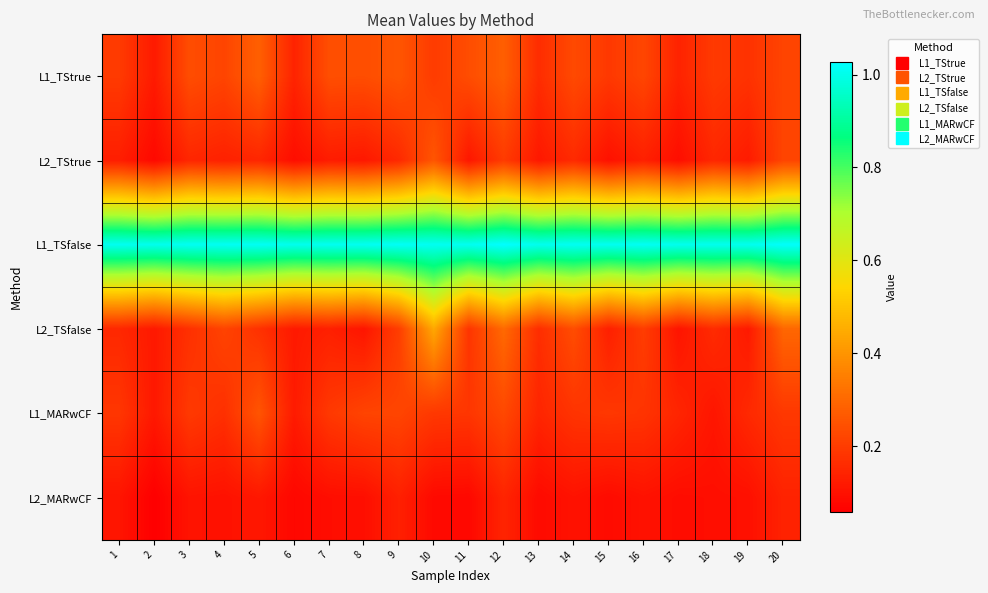

What is the total value across all series at 19?

1.7